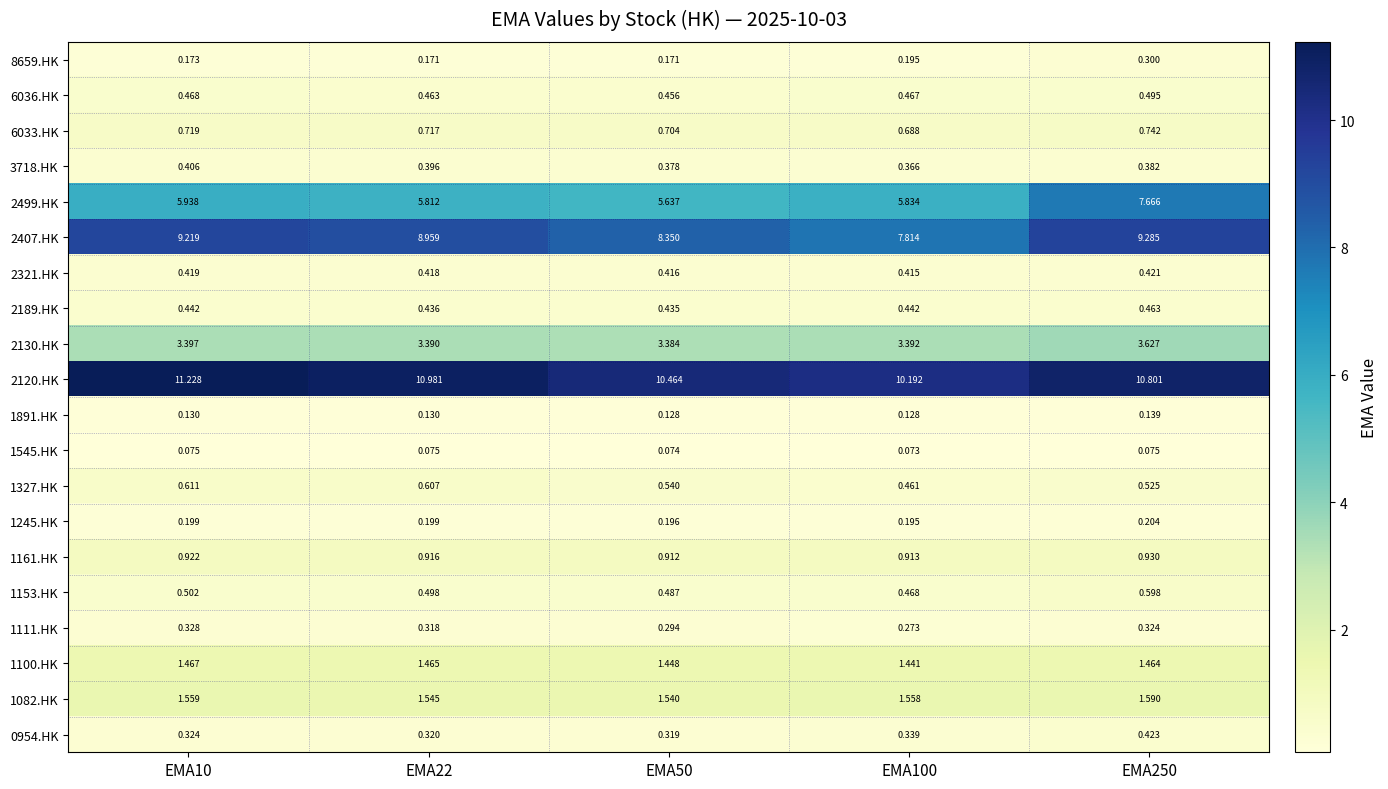

Is the value of 3718.HK at EMA100 greater than the value of 1100.HK at EMA100?

No